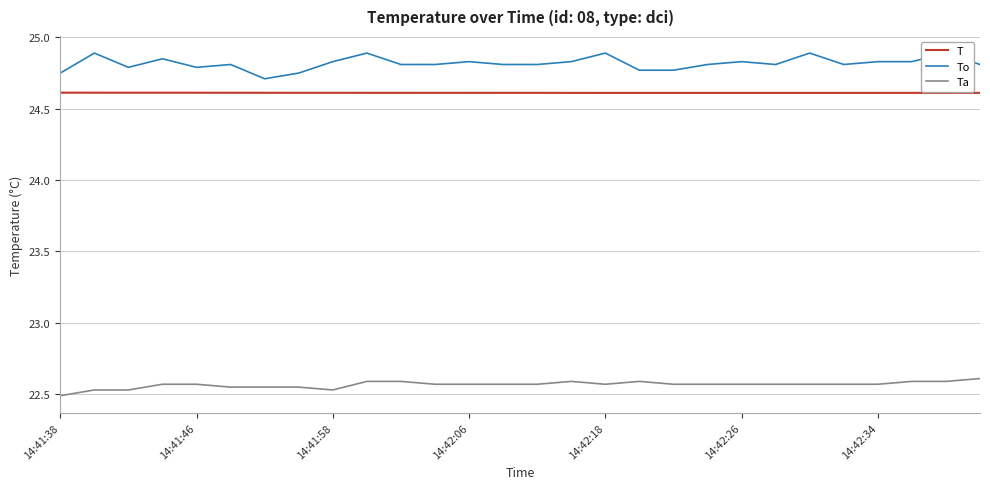

What is the difference between the highest and lowest values at 26?

2.3